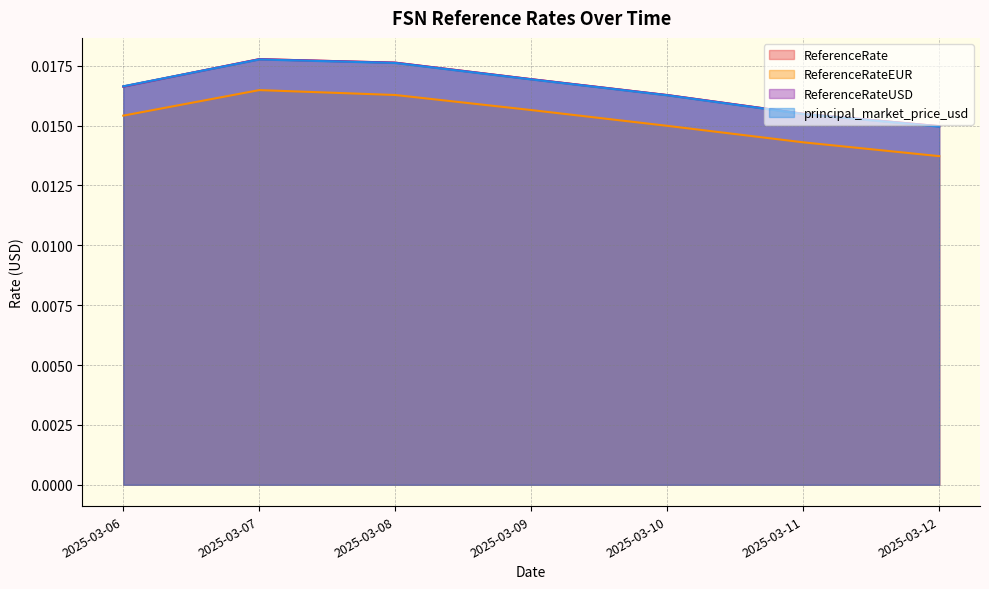

Between which two adjacent categories do ReferenceRate and principal_market_price_usd first intersect?

2025-03-06 and 2025-03-07